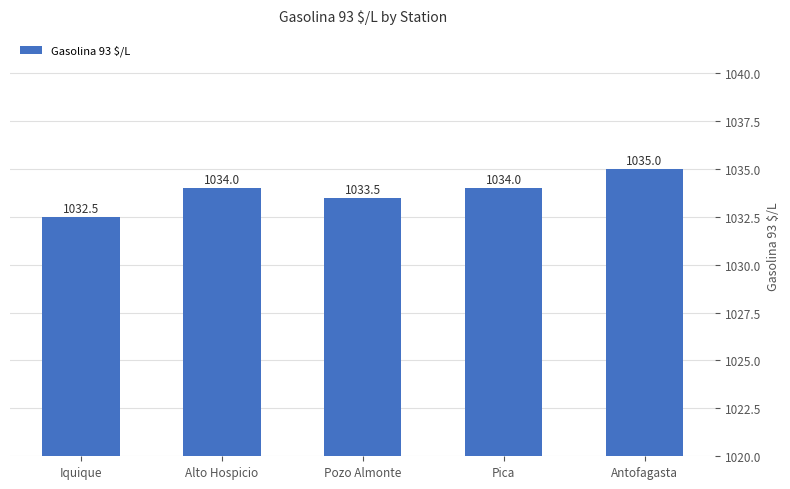

Reading right to left, extract all data points from this chart.

1035.0	1034.0	1033.5	1034.0	1032.5